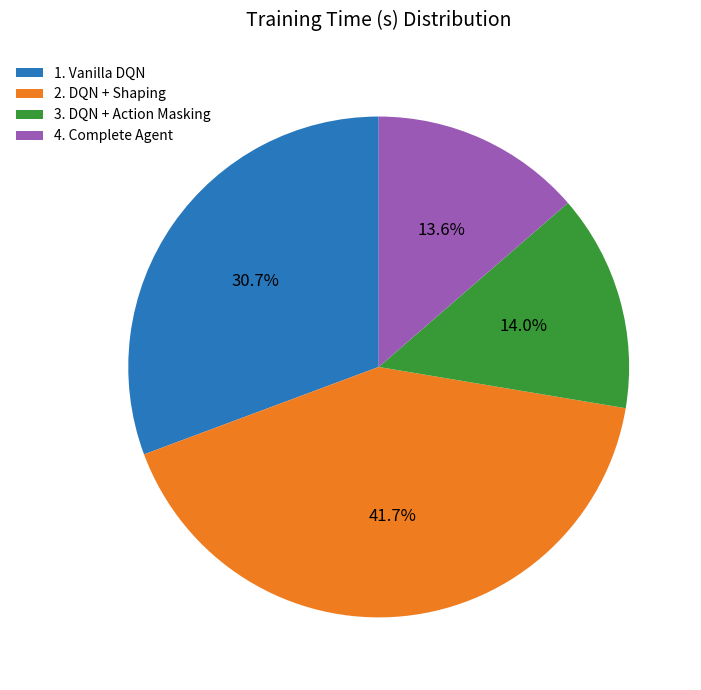

To the nearest percent, what portion does 4. Complete Agent represent?

14%